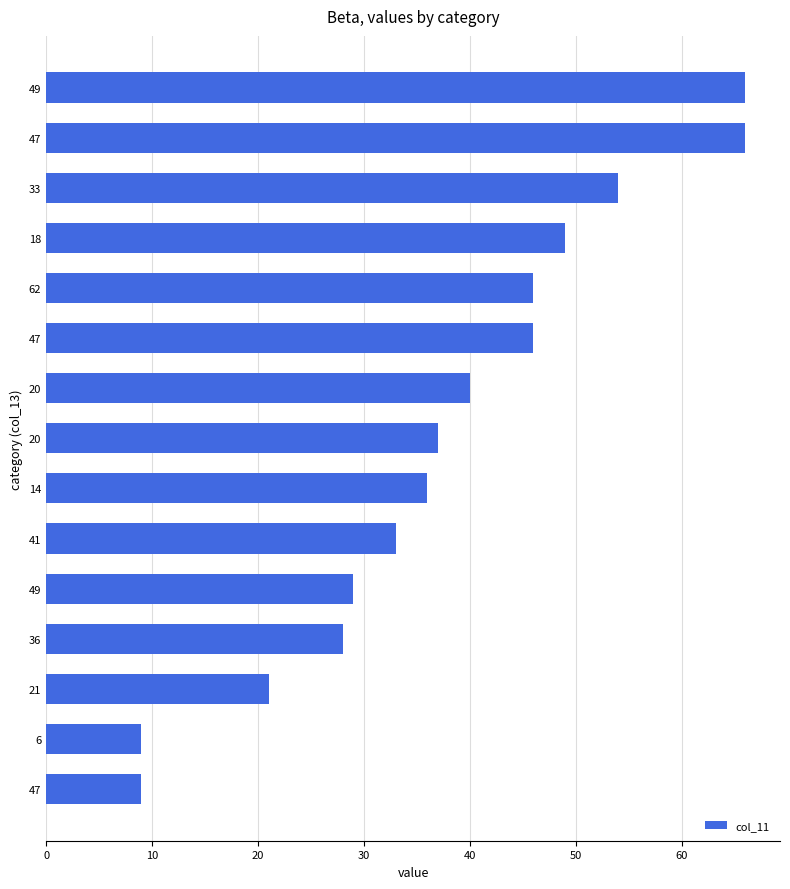

How many data points does each series have?

15